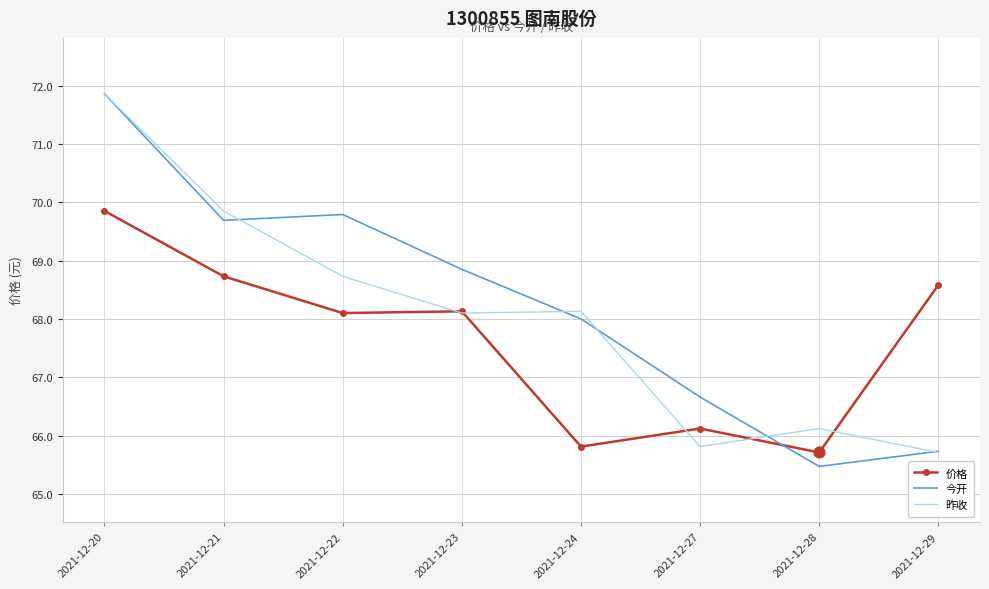

What is the total value across all series at 2021-12-27?

198.6